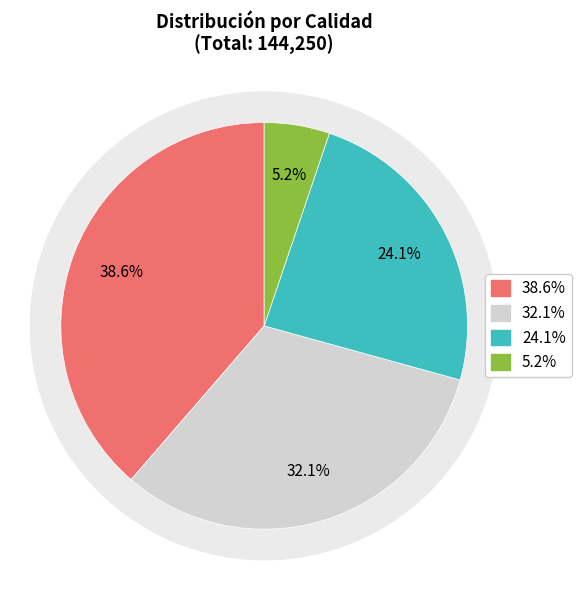

Does Segunda account for over 50% of the chart?

No